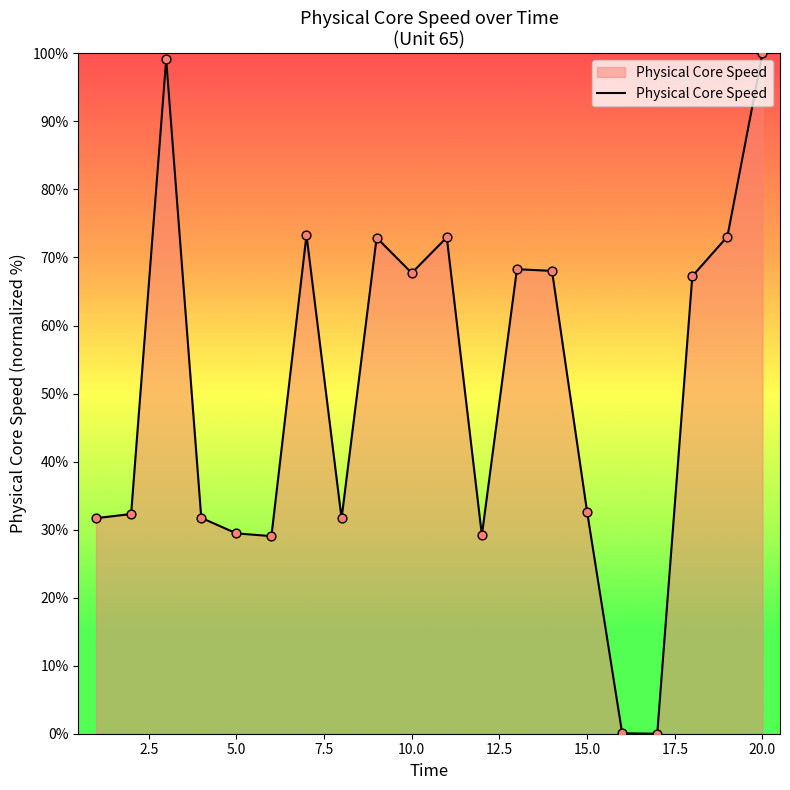

What is the maximum value shown in the chart?

100.0